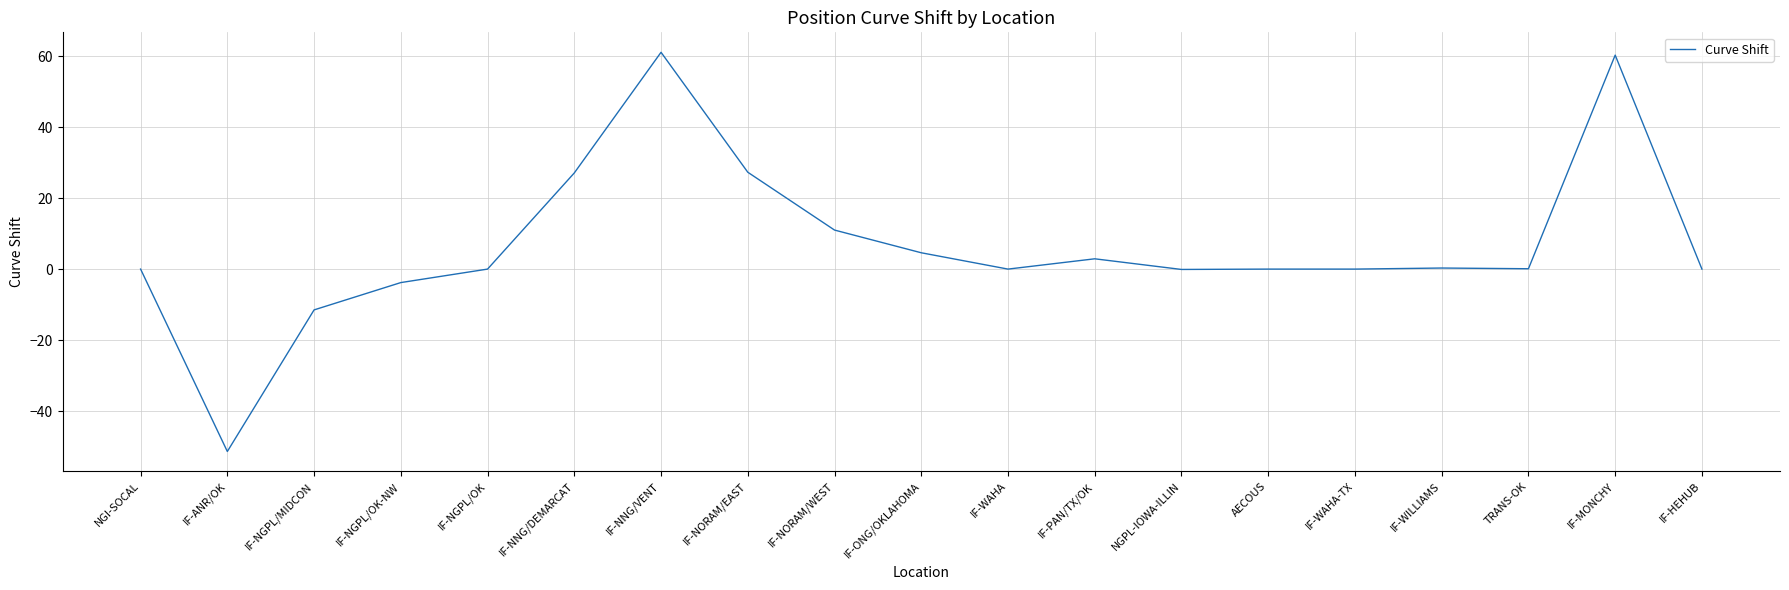

True or false: the data shows -51.4 at IF-ANR/OK.

True